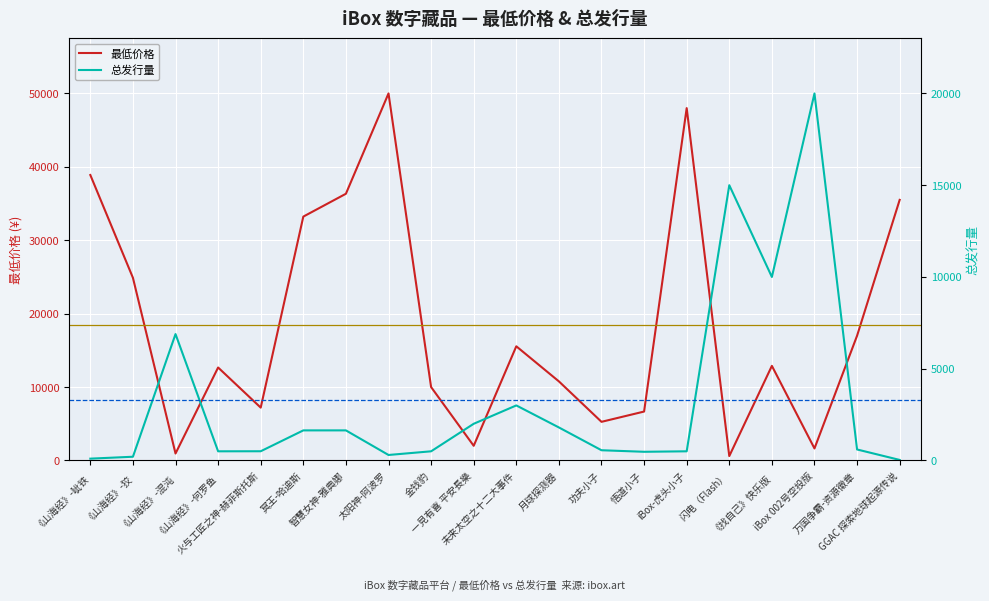

Read the 总发行量 value at 一見有喜 平安長樂.

2000.0